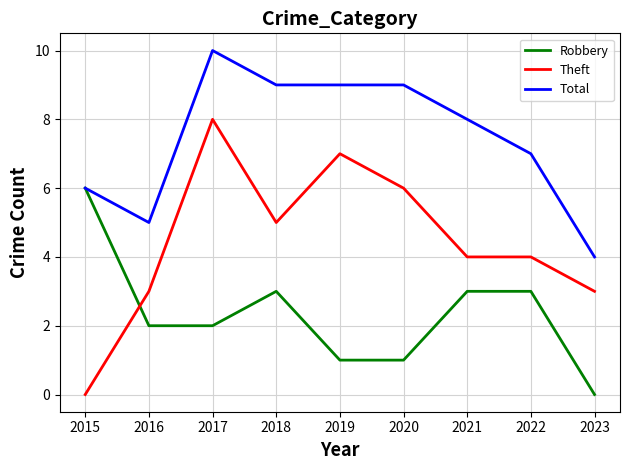

What is the sum of the Theft values at 2018 and 2023?

8